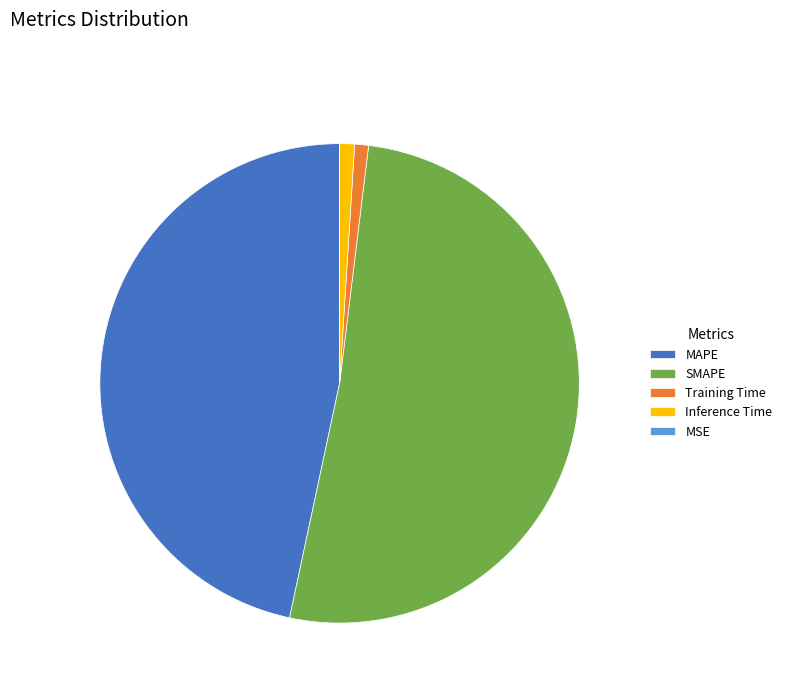

Which category accounts for the majority?

SMAPE